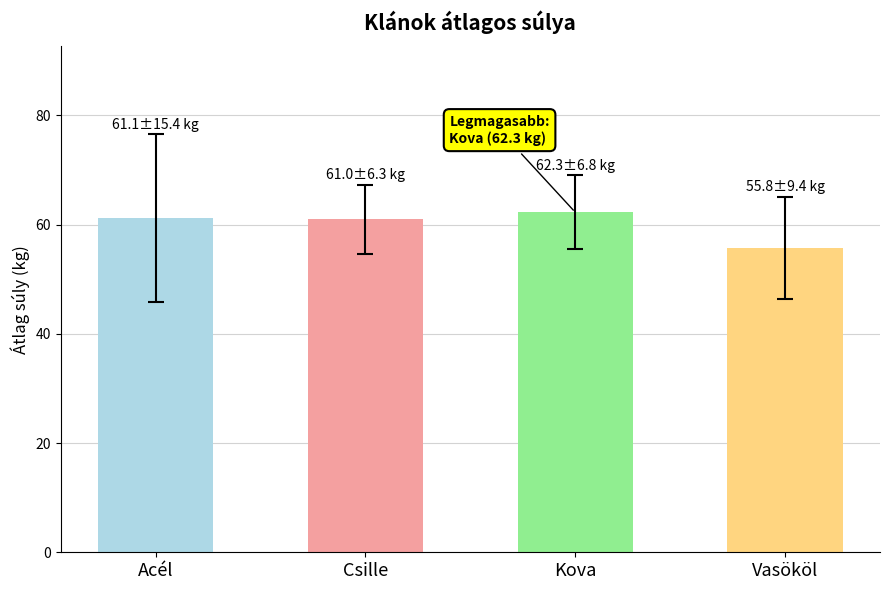

The value at Vasököl is 94.9. True or false?

False